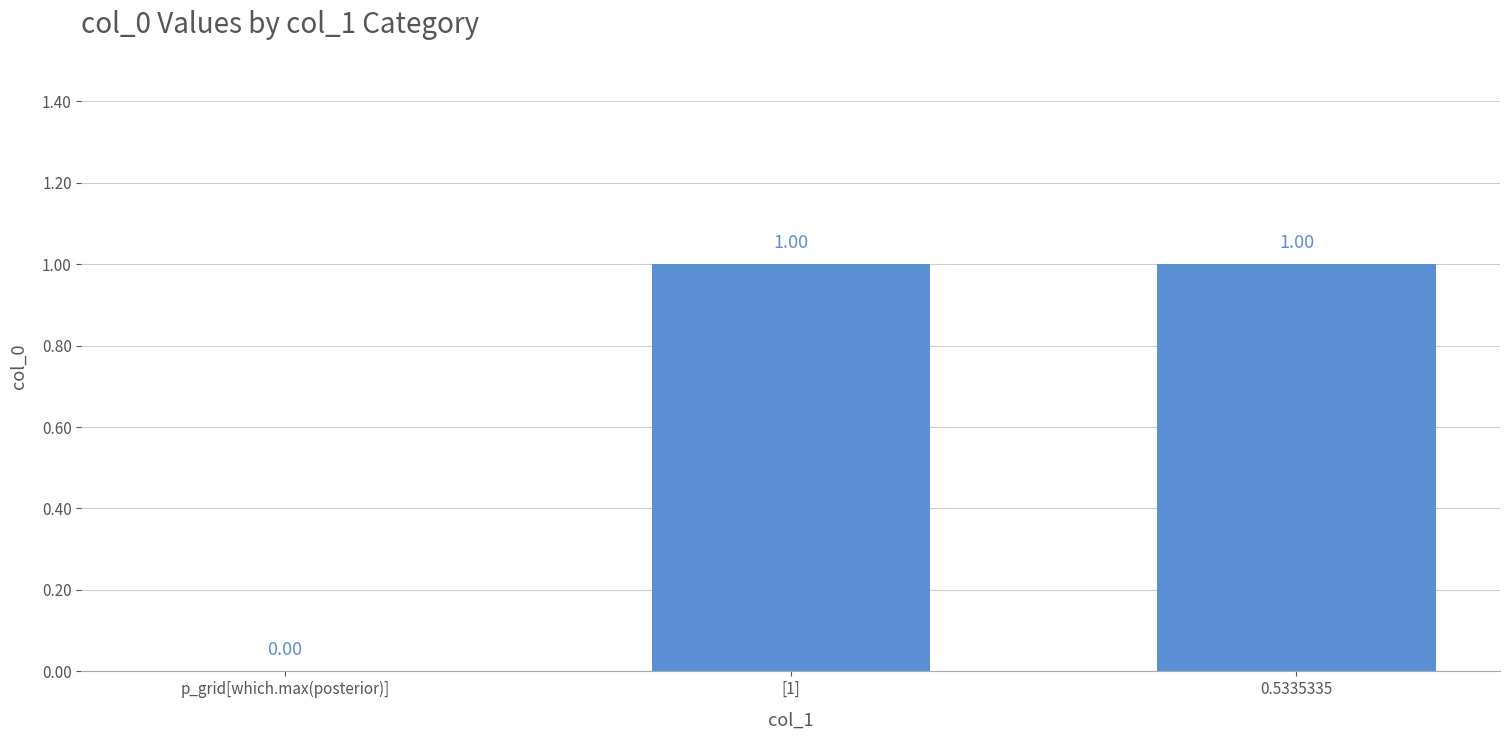

Are the bars horizontal?

No